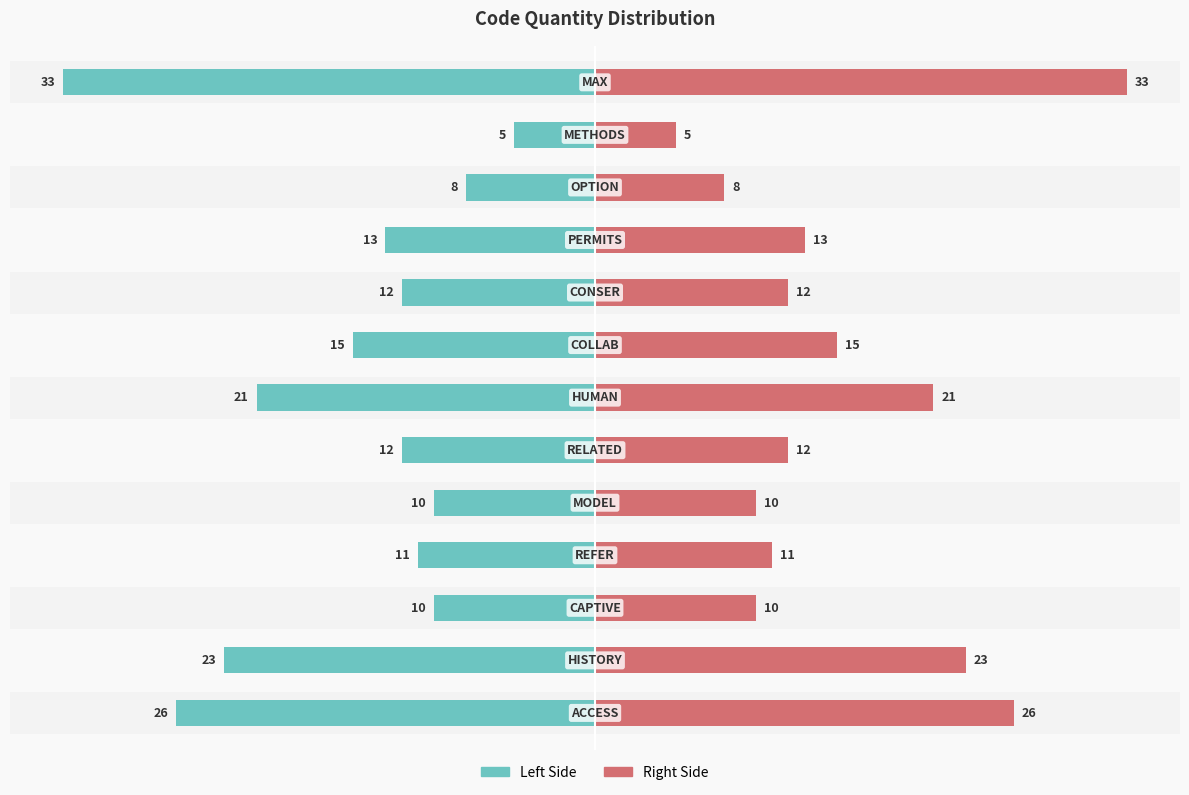

What is the difference between the maximum and minimum values in the Quantity (left) series?

28